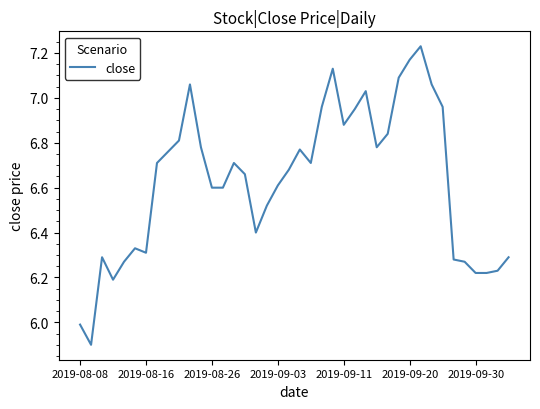

What is the minimum value shown in the chart?

5.9